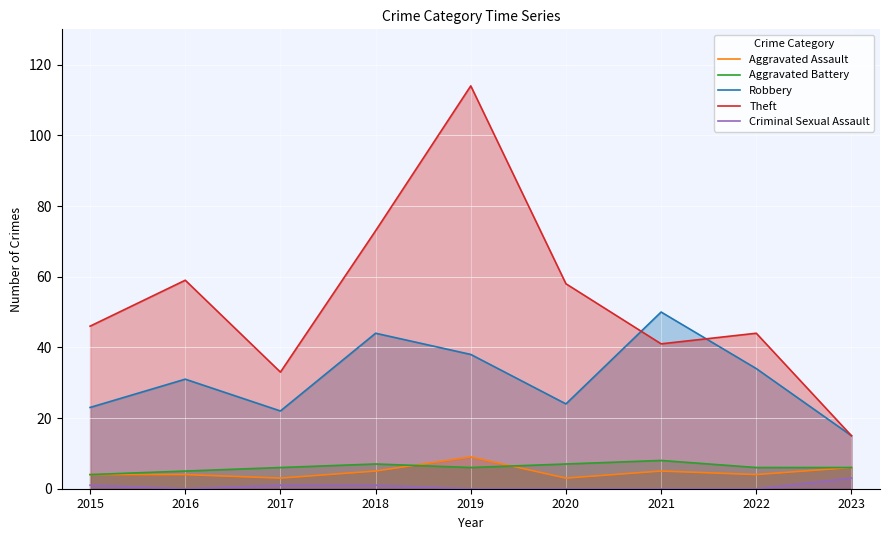

Between which two adjacent categories do Robbery and Theft first intersect?

2020 and 2021